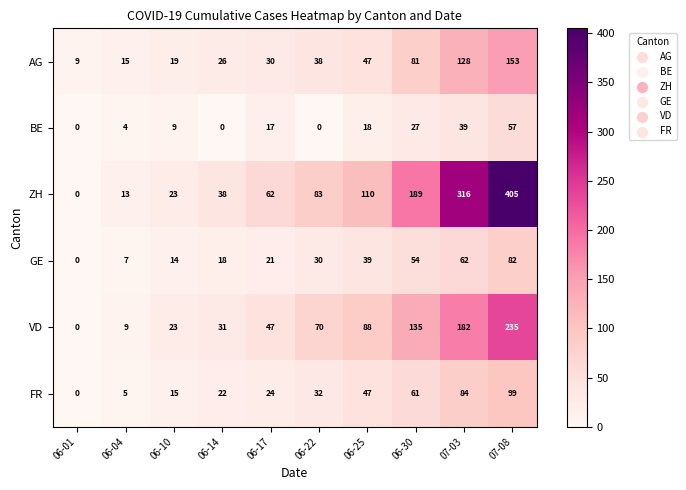

How many series are shown in this chart?

6